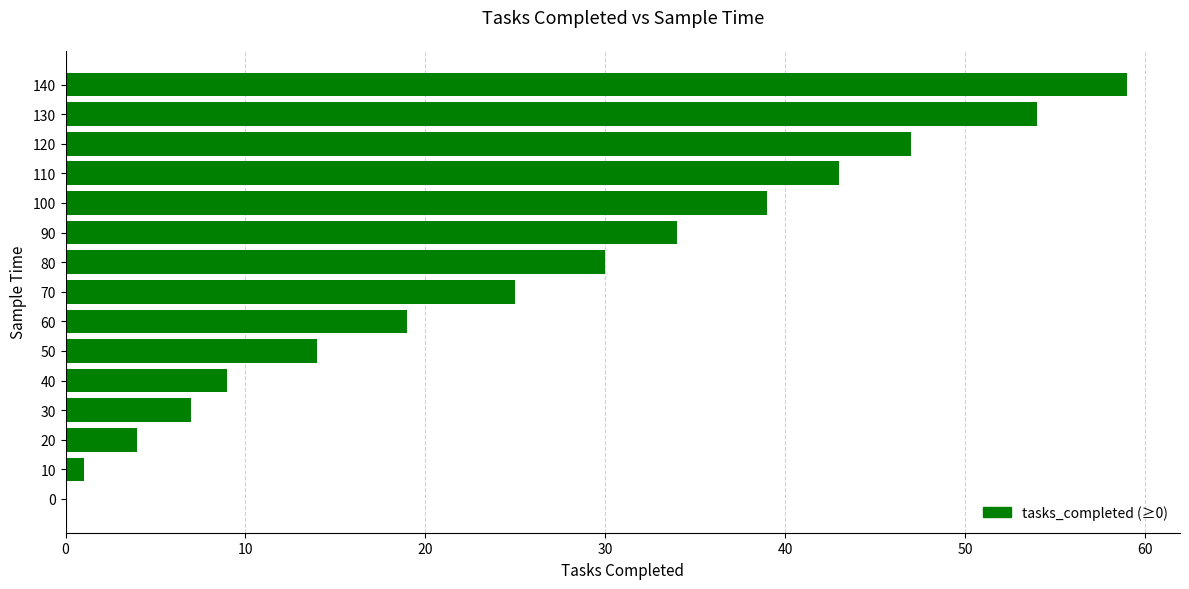

What is the sum of the values at 70 and 130?

79